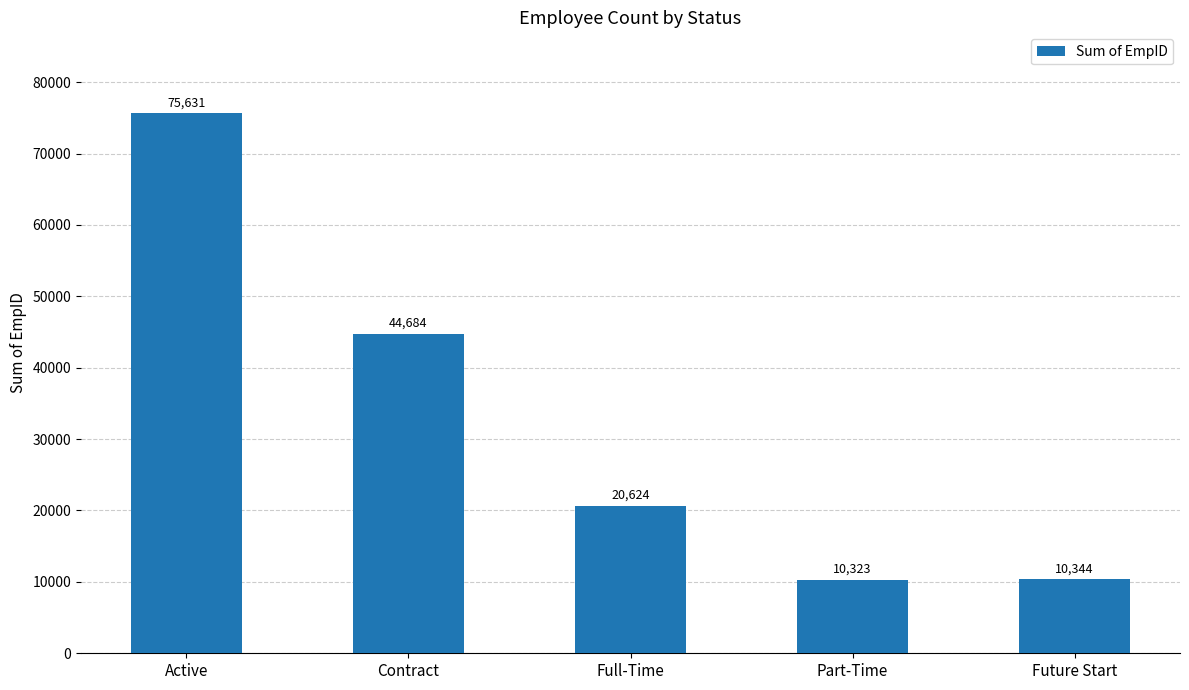

Are the bars grouped side by side (vs. stacked)?

No